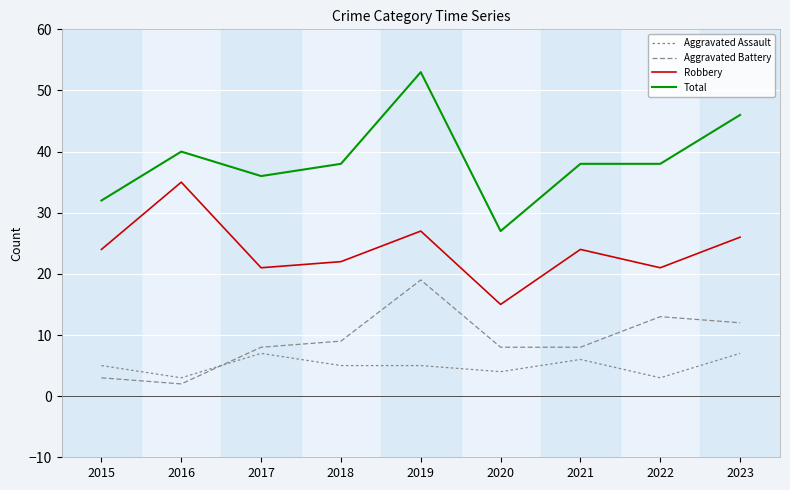

Which label corresponds to the smallest value in the chart?

2016